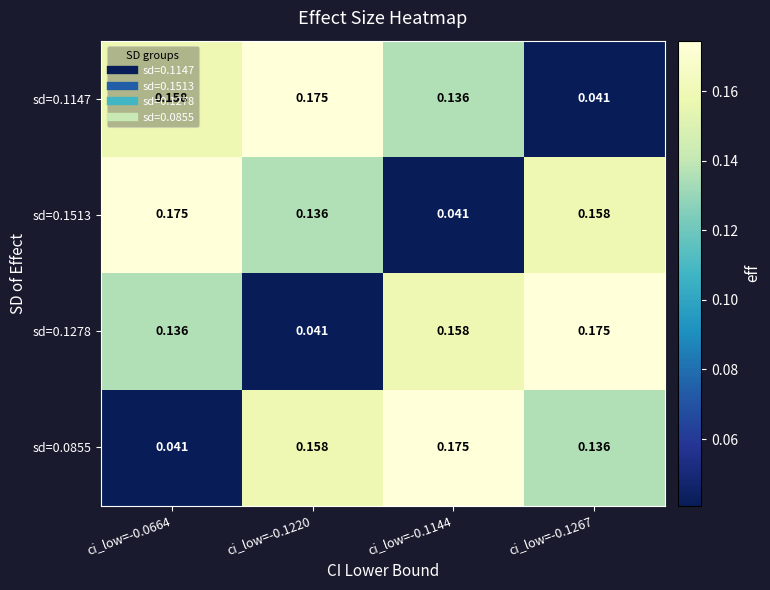

Count the number of data series in this chart.

4